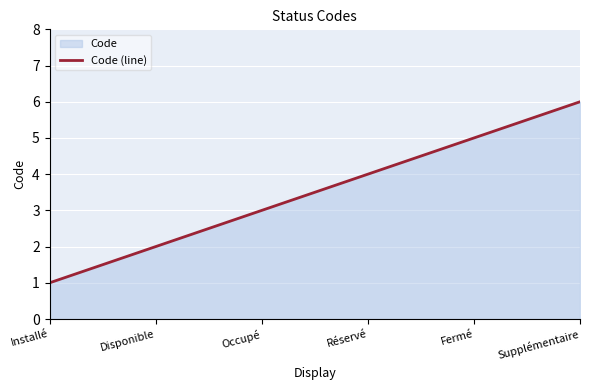

What is the maximum value shown in the chart?

6